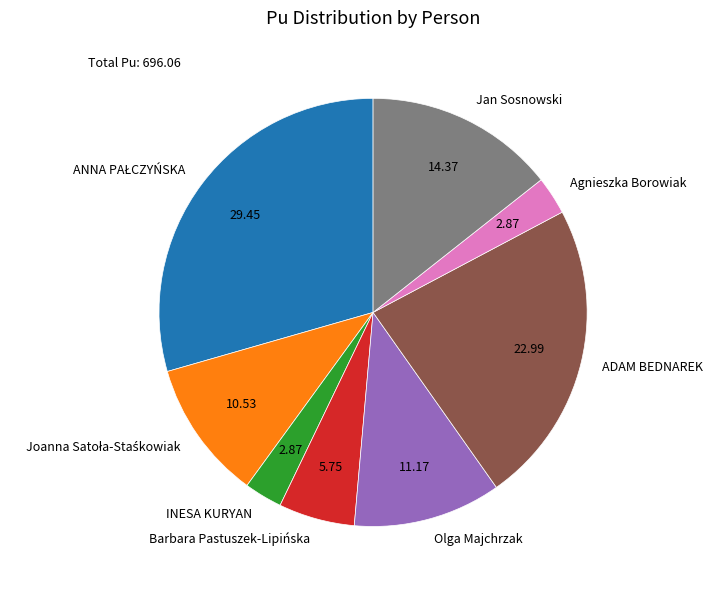

Count the number of slices in the pie.

8